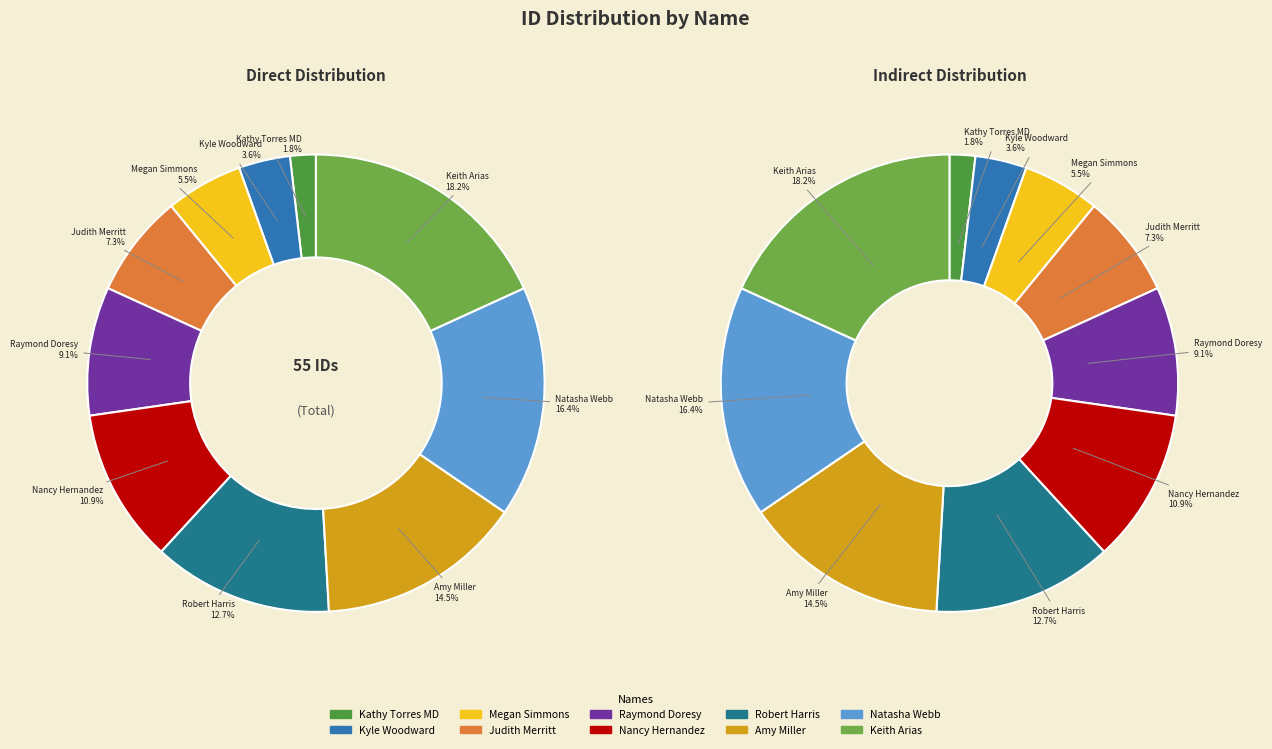

Which category has the smallest portion of the pie?

Kathy Torres MD